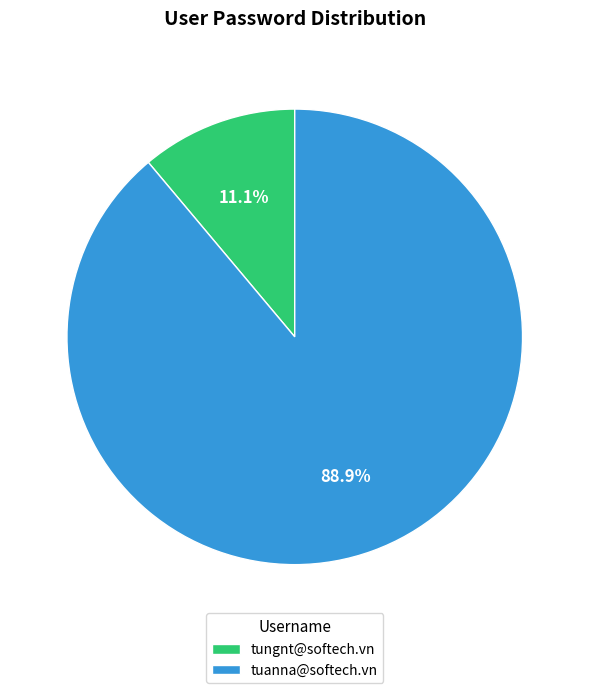

Do tungnt@softech.vn and tuanna@softech.vn together represent more than half of the pie?

Yes